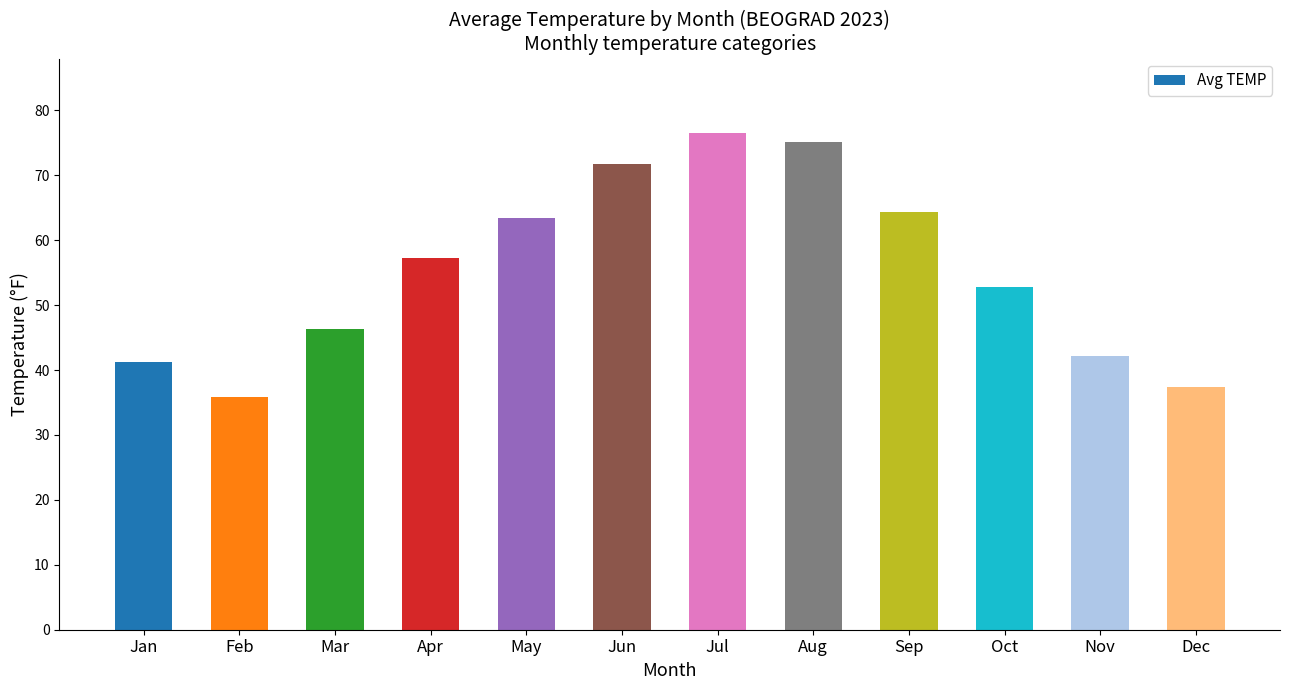

Is it true that the value at Jan is 41.2?

True